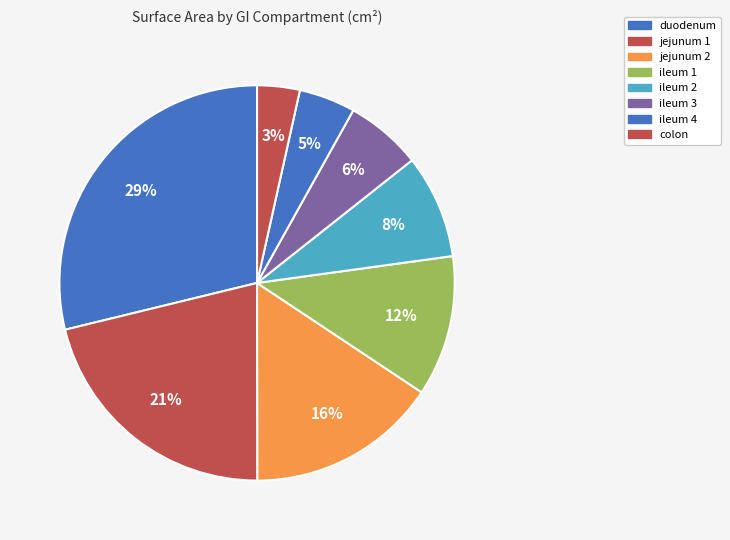

How many slices are in this pie chart?

8